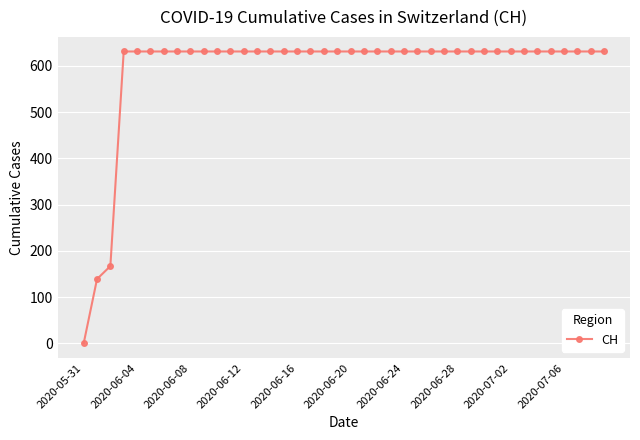

Reading right to left, what are all the values shown in this chart?

631	631	631	631	631	631	631	631	631	631	631	631	631	631	631	631	631	631	631	631	631	631	631	631	631	631	631	631	631	631	631	631	631	631	631	631	631	167	139	0